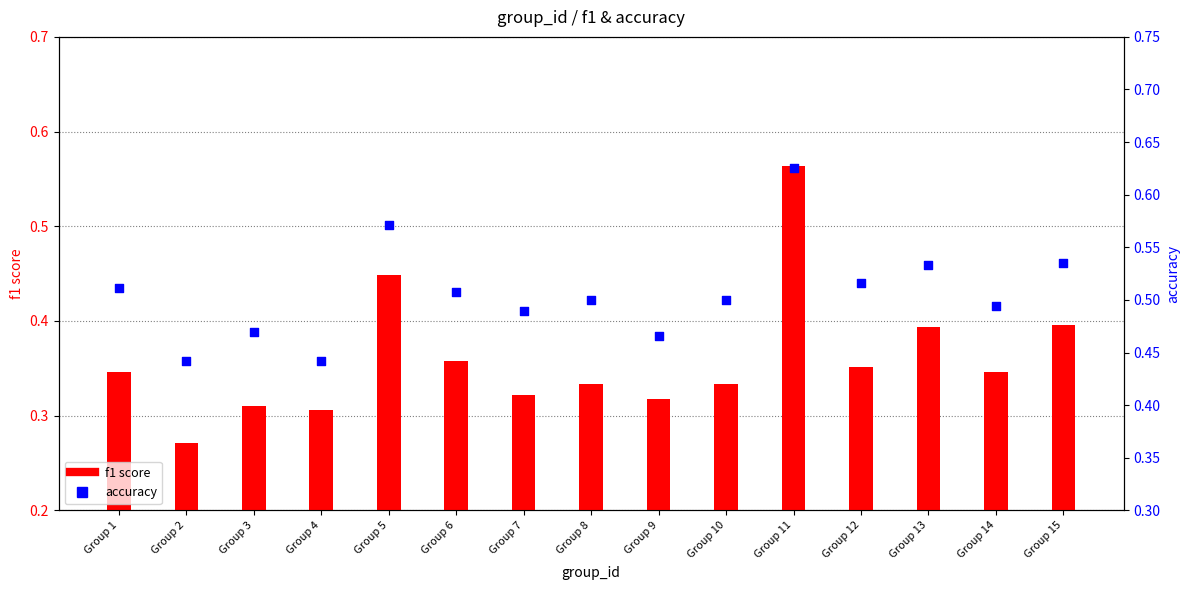

Which series has the widest spread of Y values?

f1